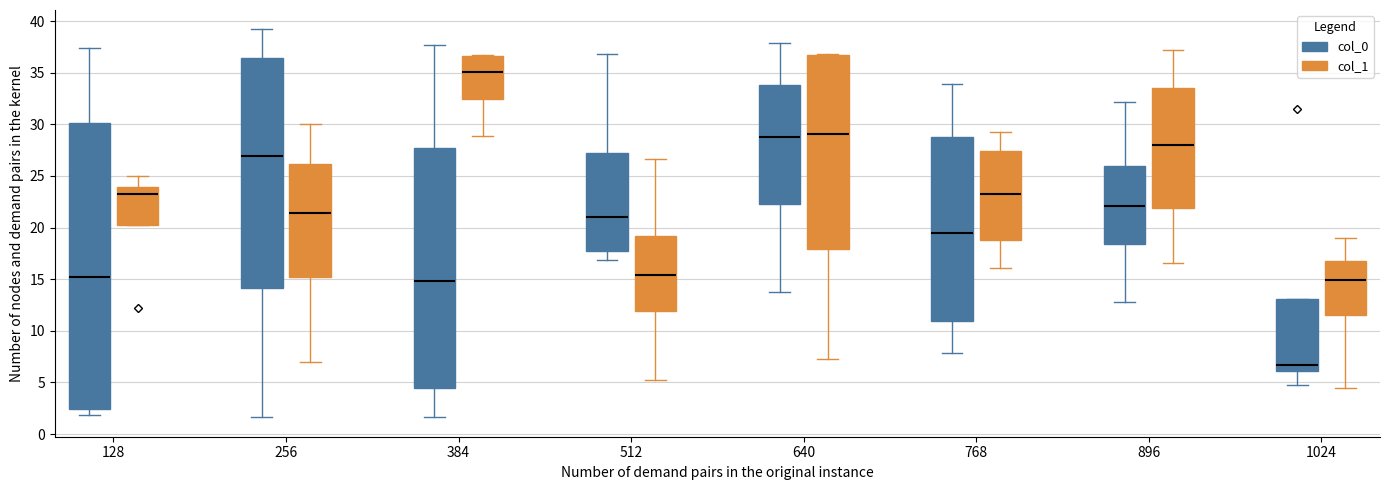

Comparing the boxes themselves (not the whiskers), which one is the tallest?

128 (col_0)